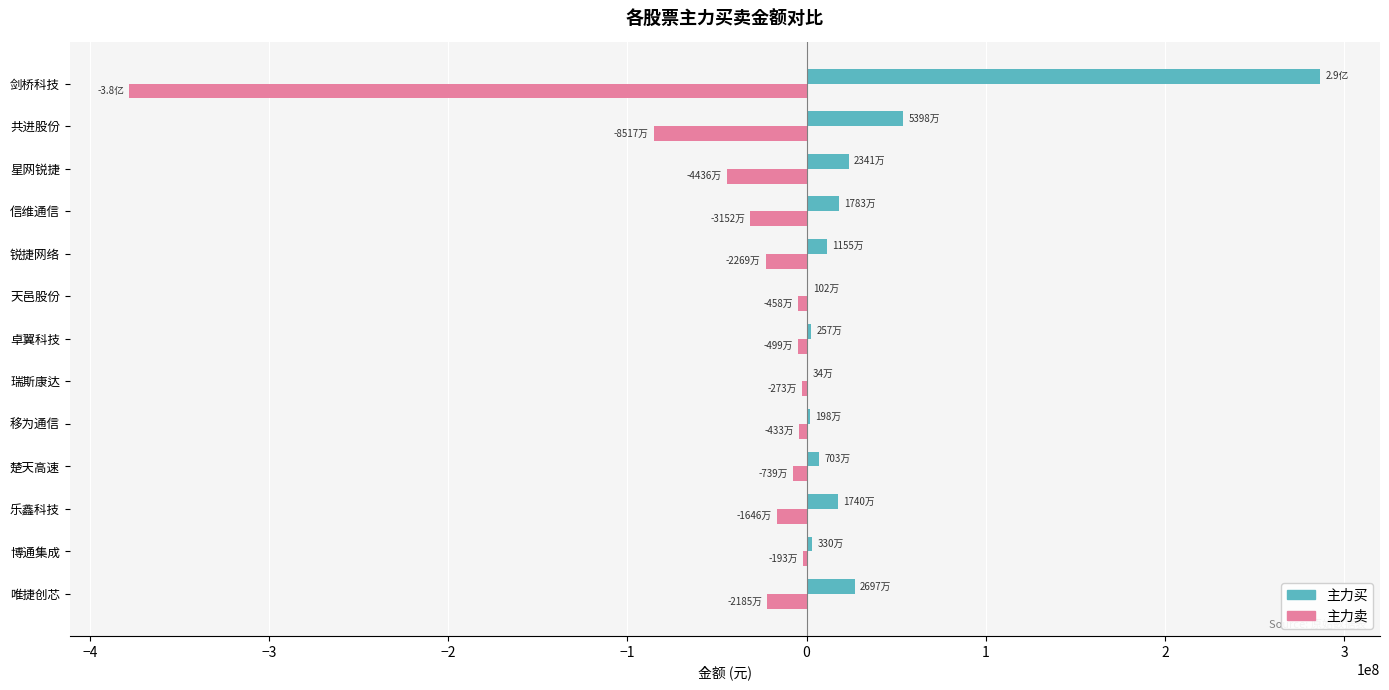

What is the average value of the 主力买 series?

34933955